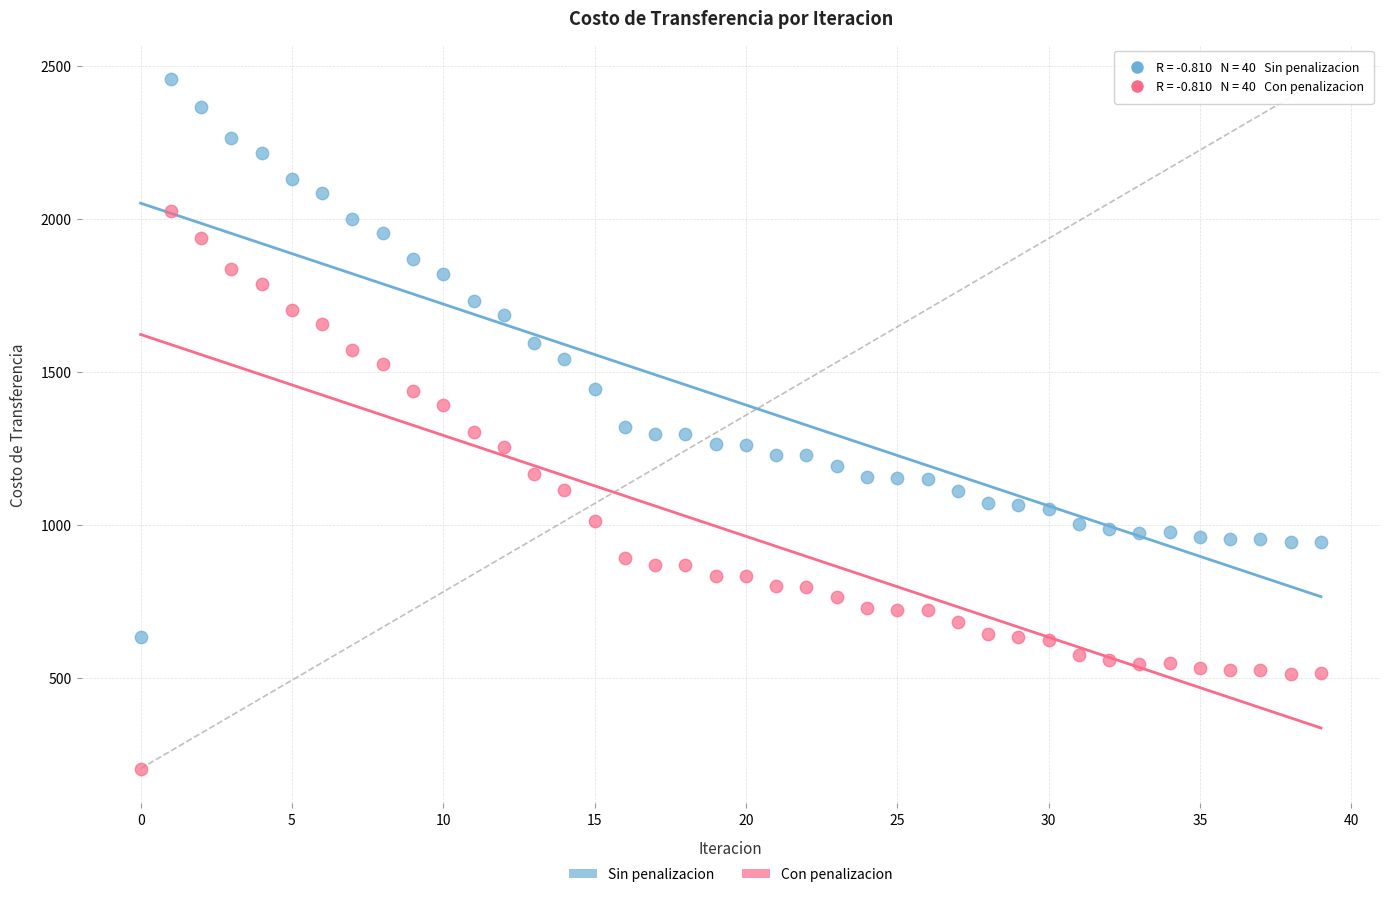

Across all data points, what is the range of Y values (max minus min)?

2251.8